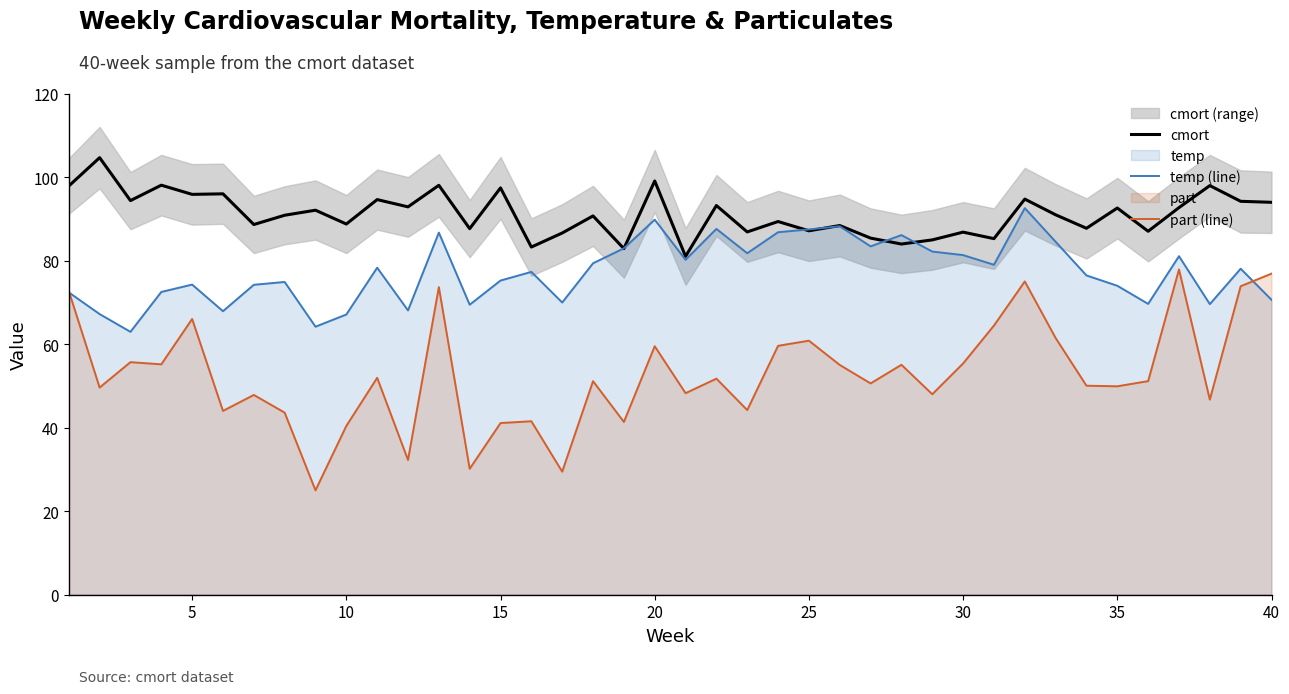

True or false: part (line) has a value of 13.2 at 25.

False